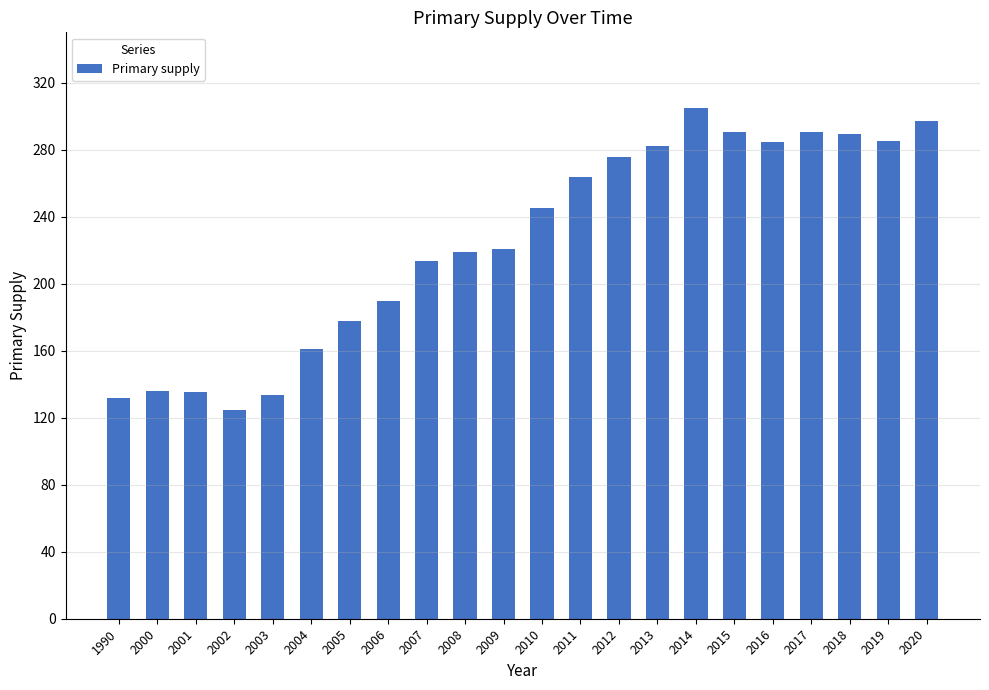

True or false: the data shows 284.3 at 2016.

True